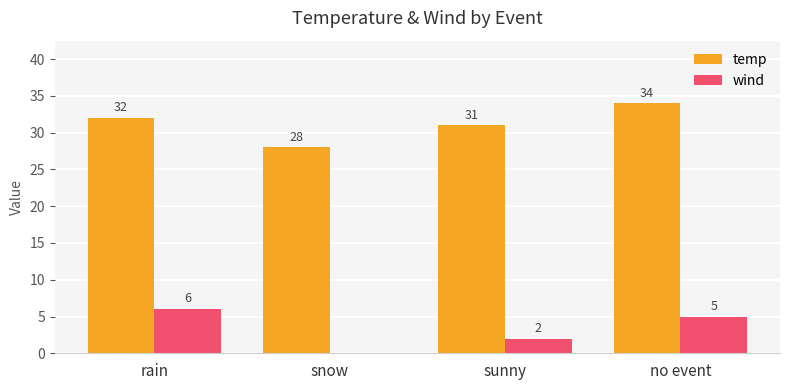

What is the sum of the temp values at no event and snow?

62